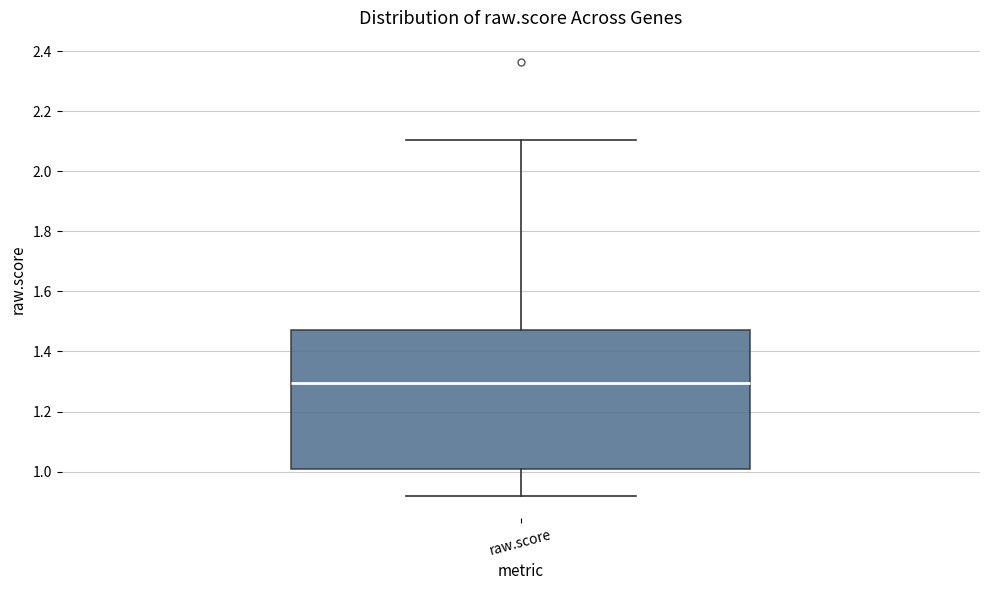

Where does the lower whisker of the box for raw.score end on the y-axis? The values are not printed on the chart, so give them approximately, as read against the axis.

0.92